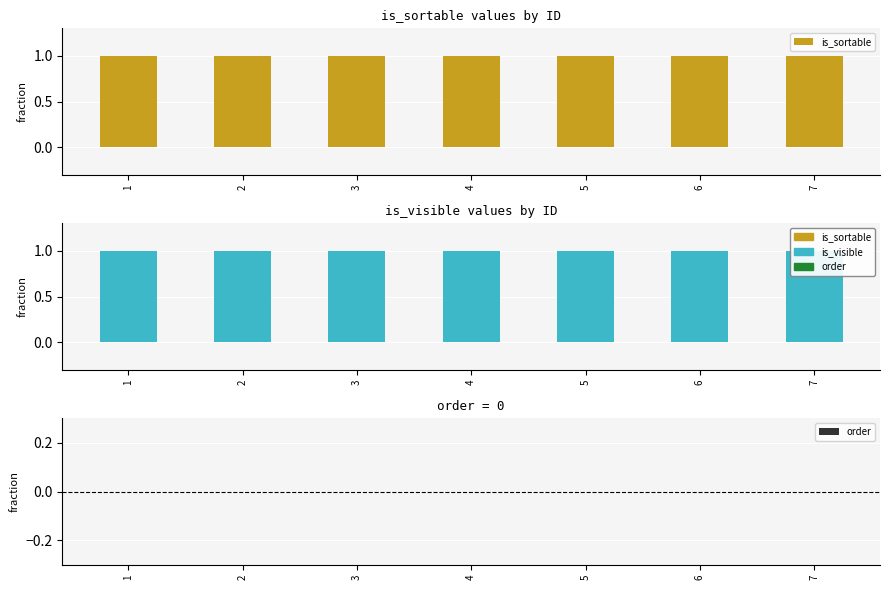

What is the average value of the is_sortable series?

1